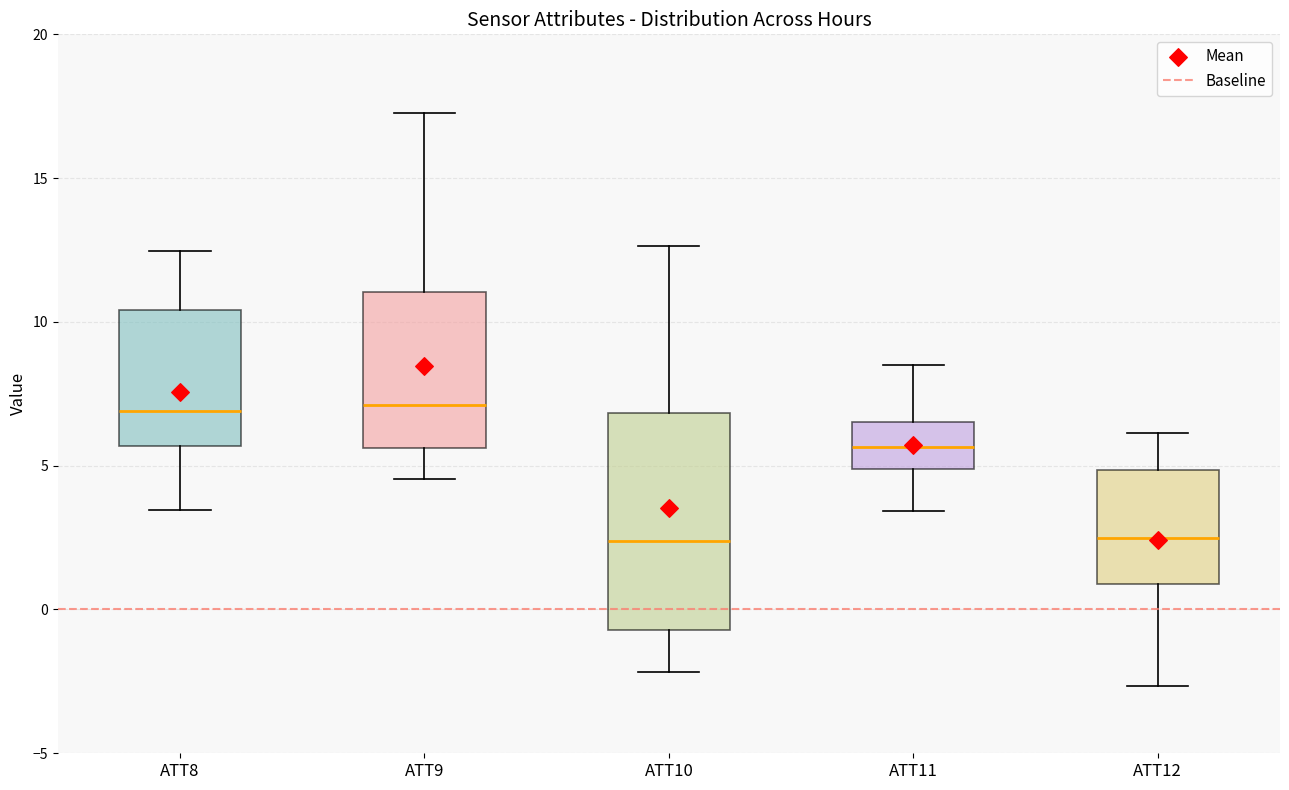

Where does the median line of the box for ATT8 sit on the y-axis? The values are not printed on the chart, so give them approximately, as read against the axis.

7.0